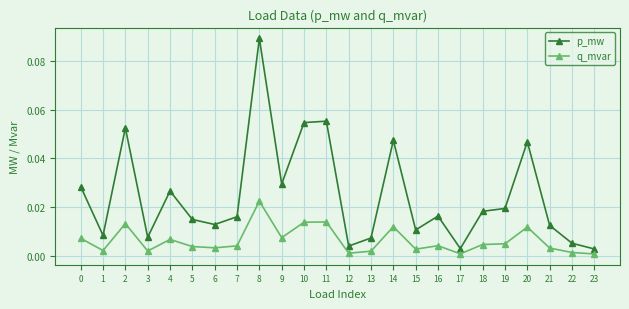

At how many categories does at least one series exceed 0?

24